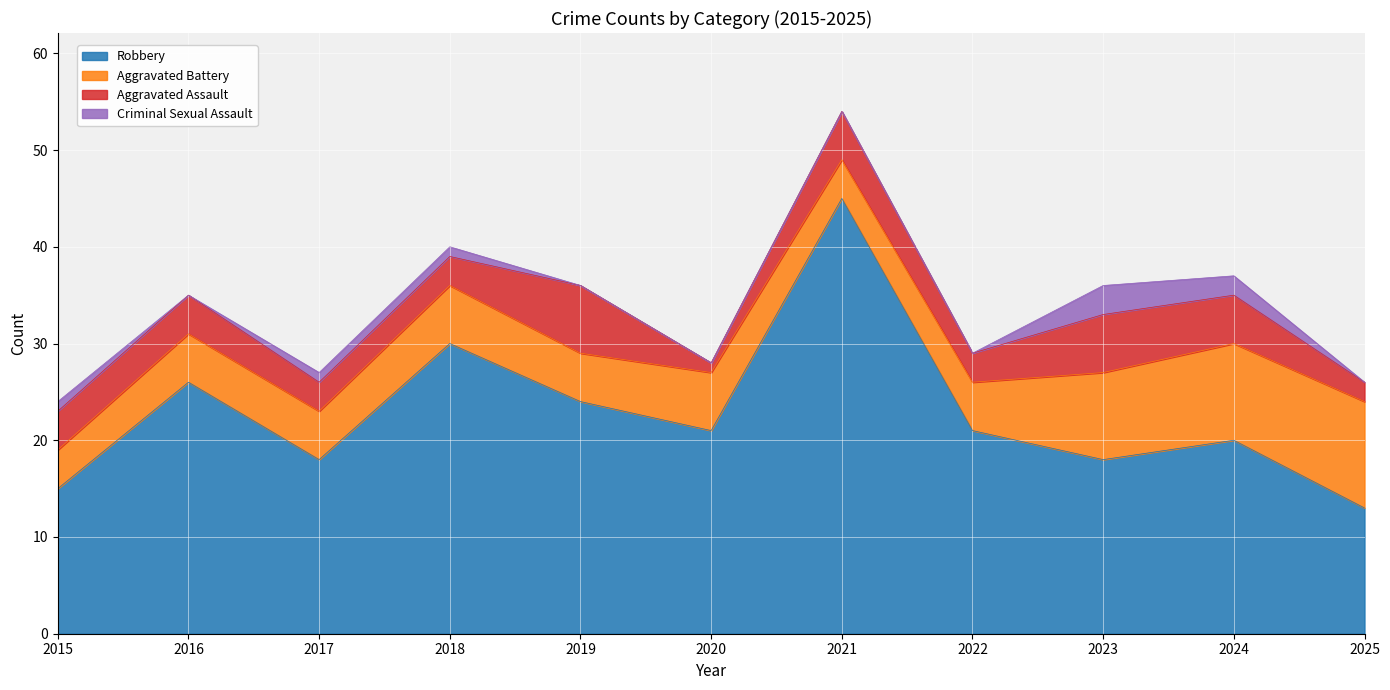

Between 2015 and 2020, which series saw the biggest shift?

Robbery